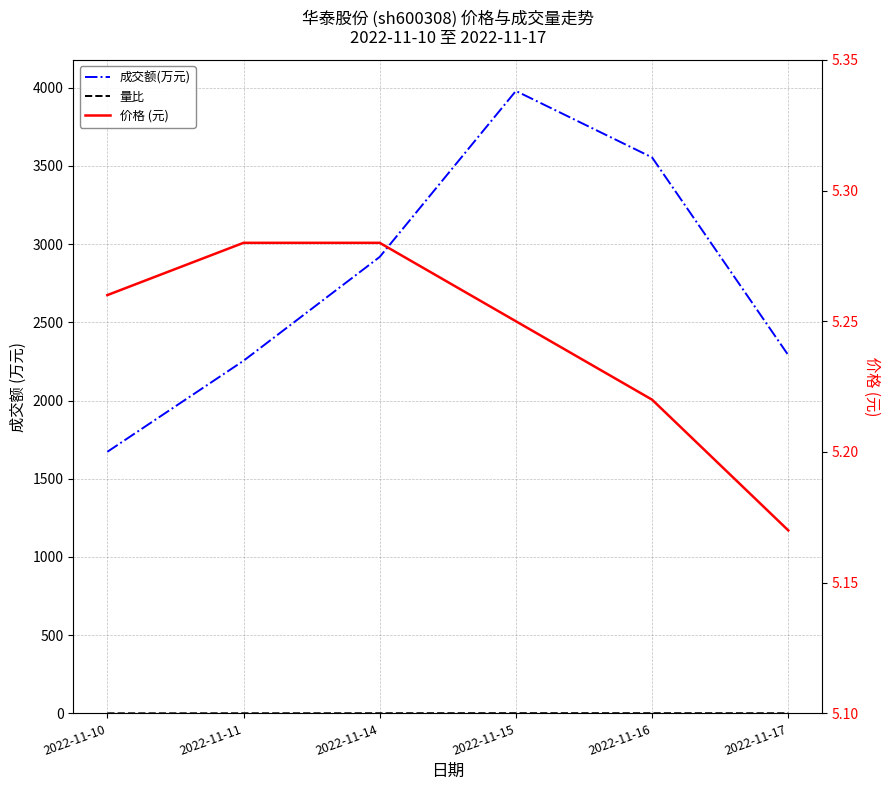

Is this an area chart (filled region under the line)?

No